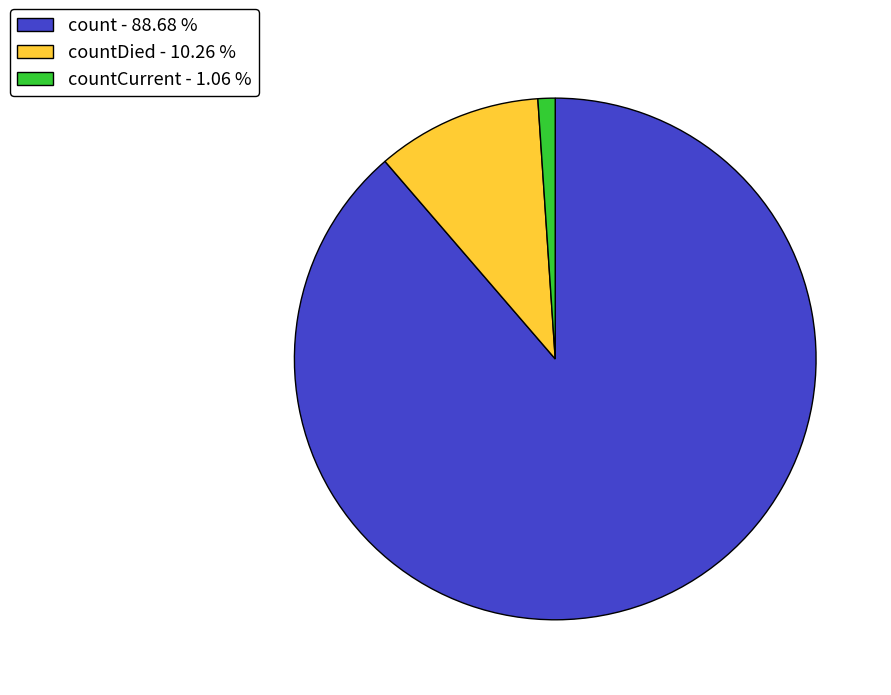

Which category has the smallest portion of the pie?

countCurrent - 1.06 %